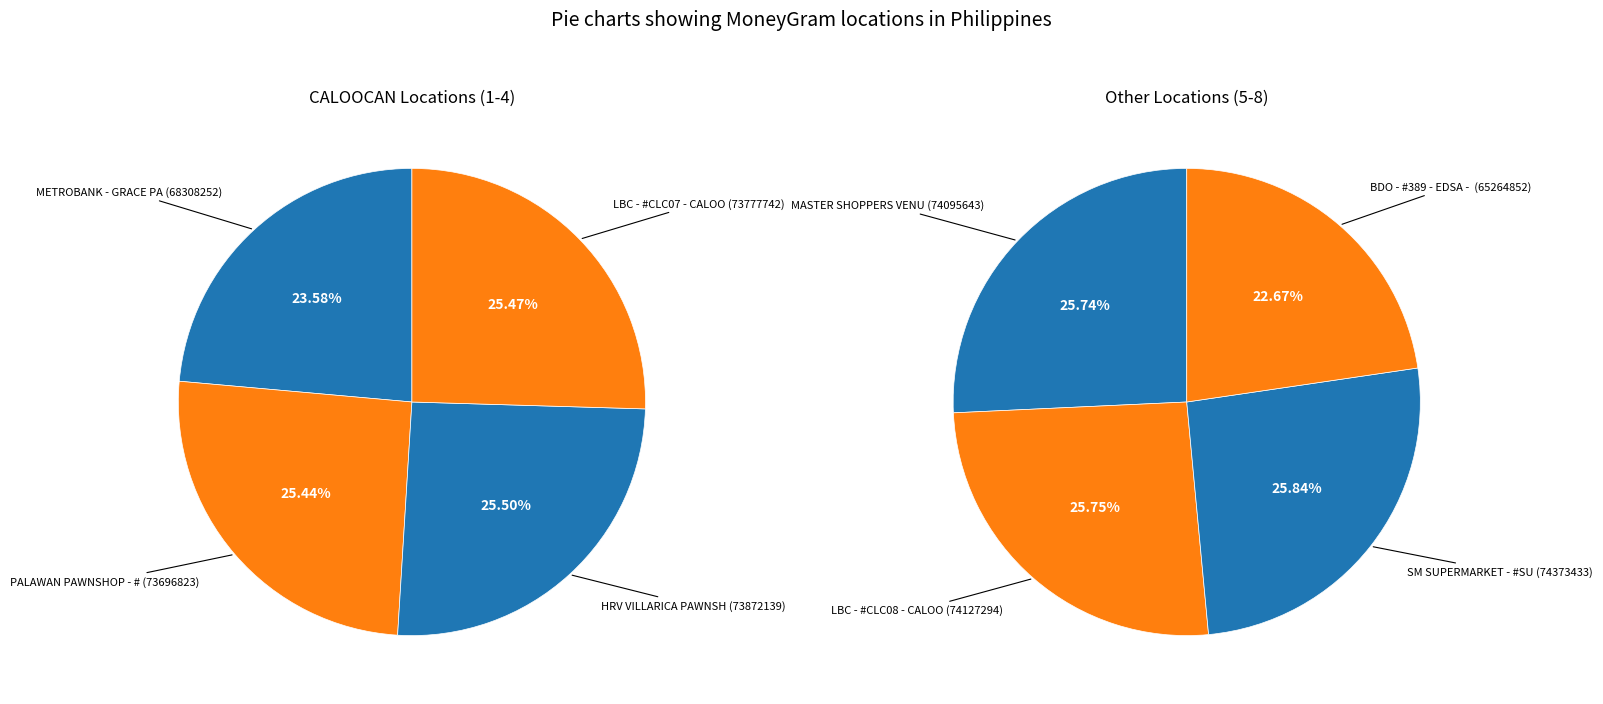

What is the change in value from METROBANK - GRACE PARK CENTER to MASTER SHOPPERS VENUE INC - #FX574?

+5787391